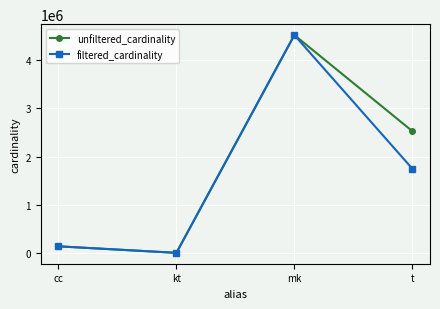

What is the label of the 3rd point from the left?

mk